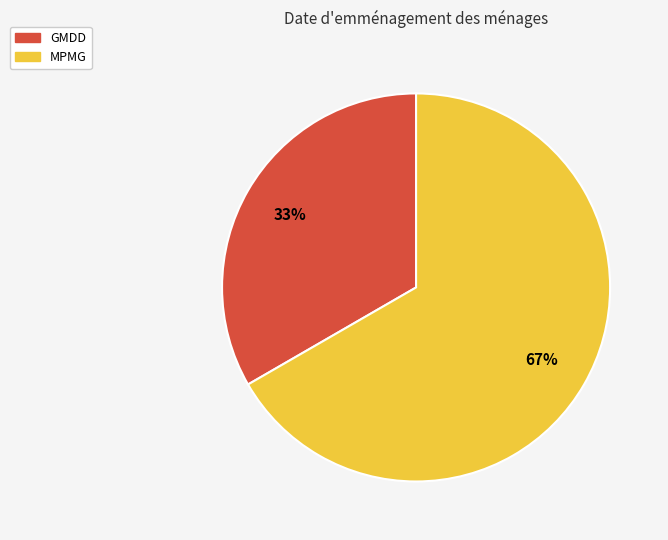

Which slice is the smallest?

GMDD